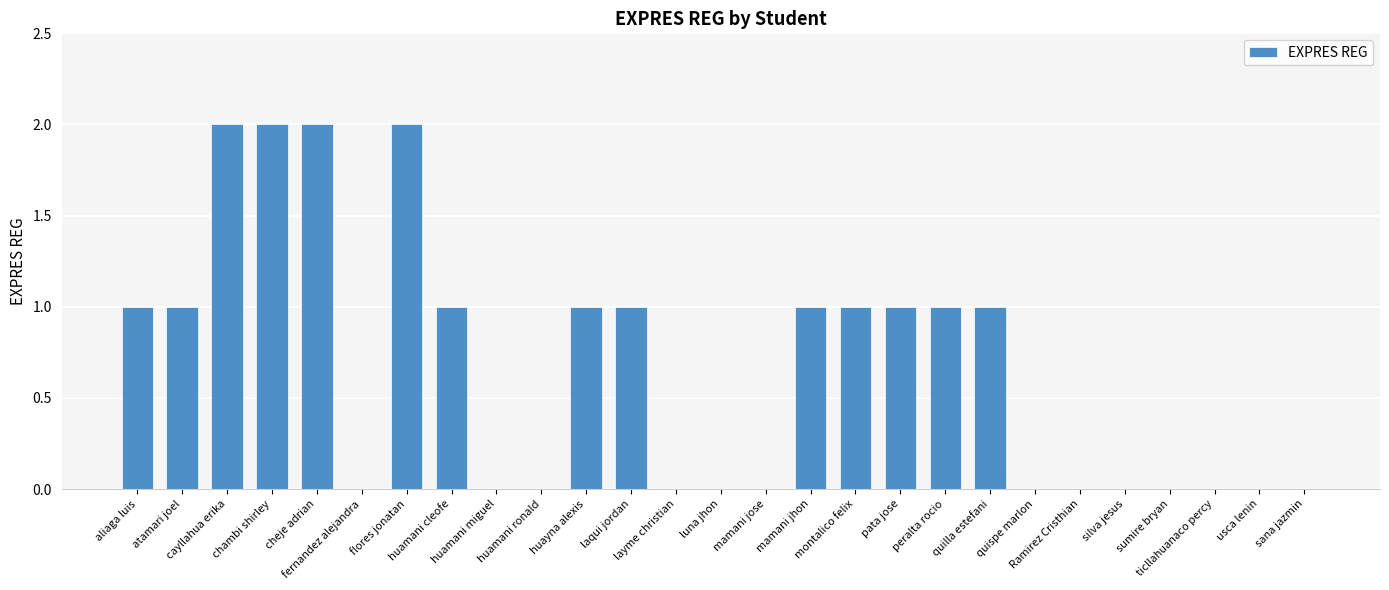

What is the change in value from mamani jose to peralta rocio?

+1